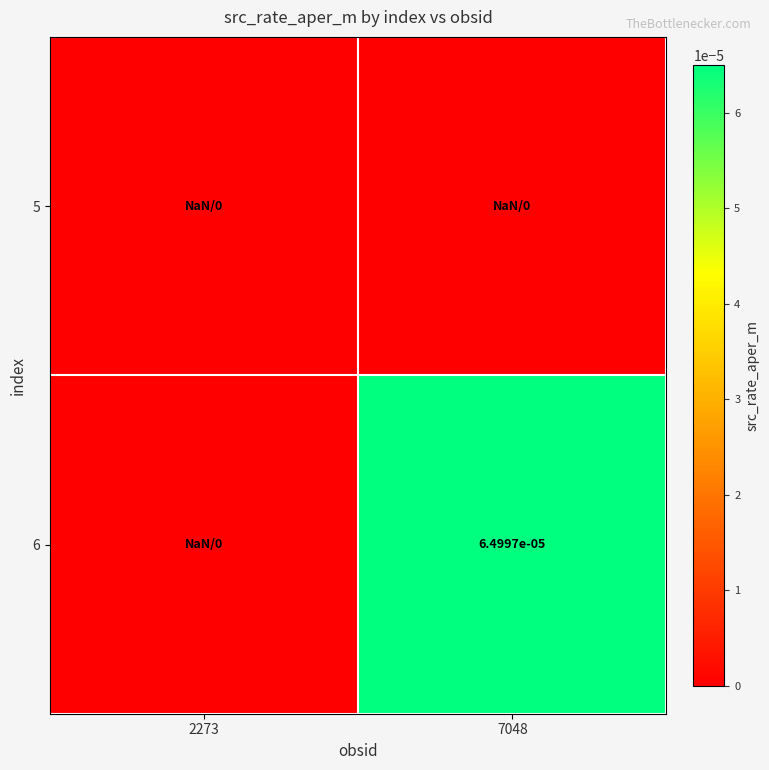

The value of 6 at 7048 is 0.0. True or false?

True